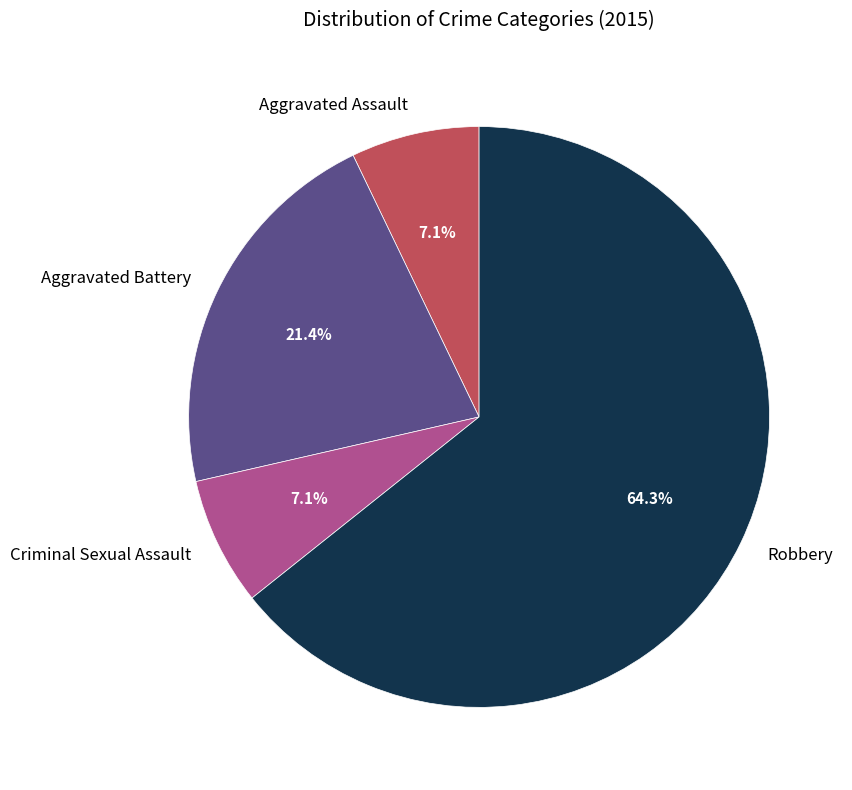

Do Aggravated Battery and Criminal Sexual Assault together represent more than half of the pie?

No